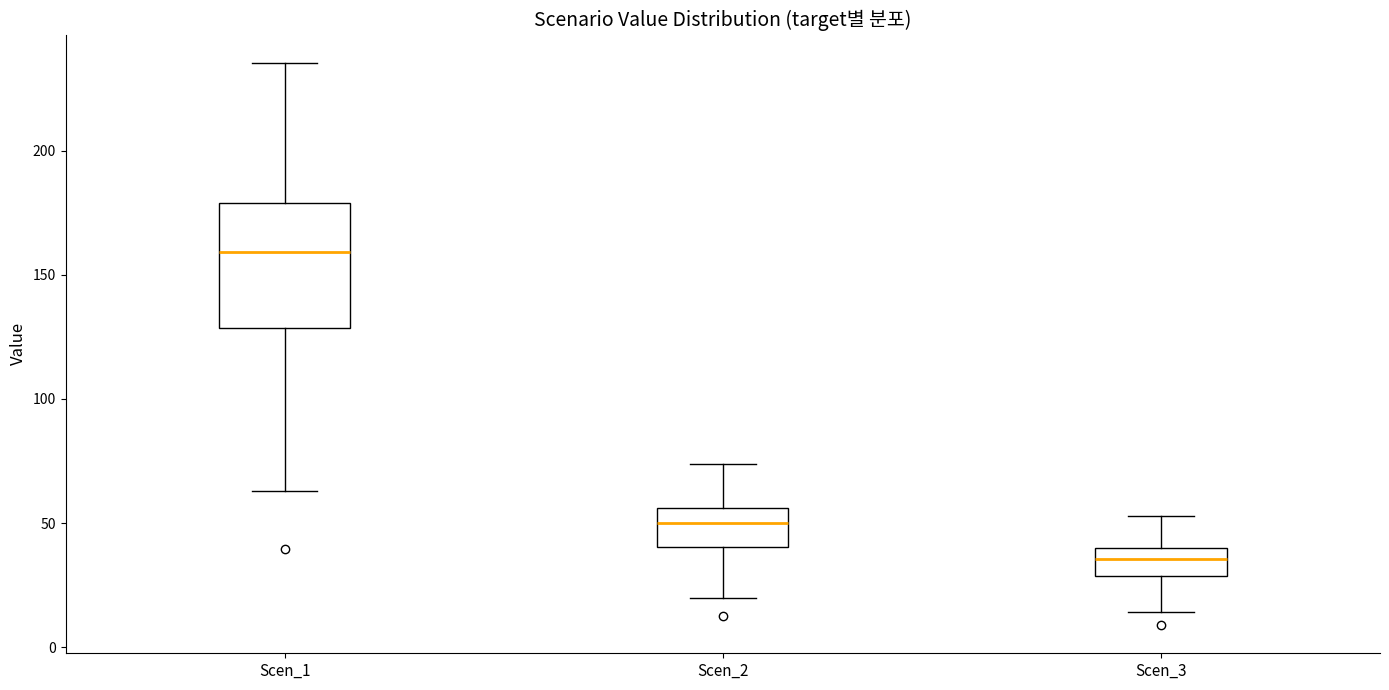

Where does the upper whisker of the box for Scen_2 end on the y-axis? The values are not printed on the chart, so give them approximately, as read against the axis.

75